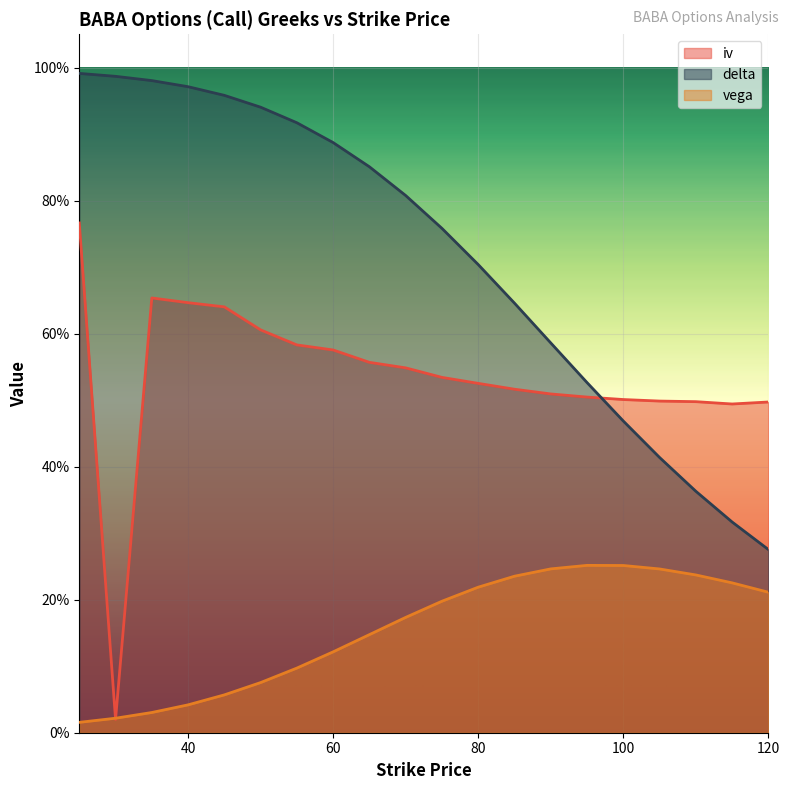

Which series has the widest spread of values?

iv